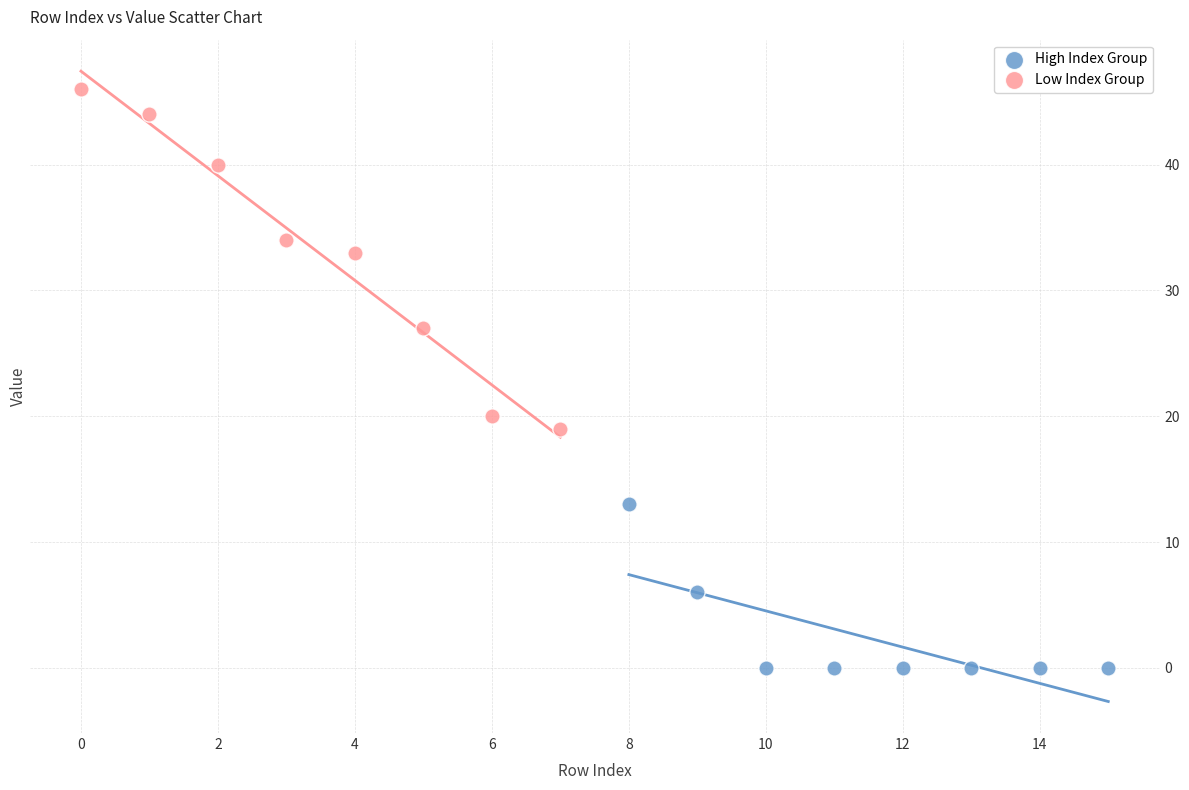

Which series has the largest Y range (max minus min)?

Low Index Group